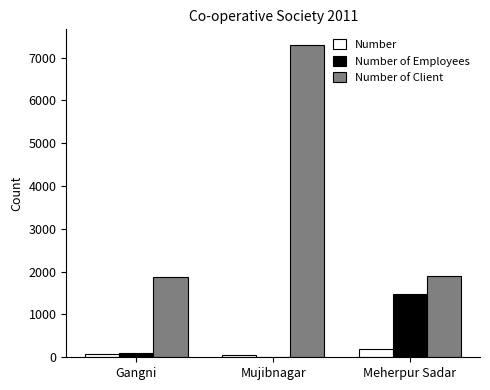

What is the sum of all Number of Employees values?

1591